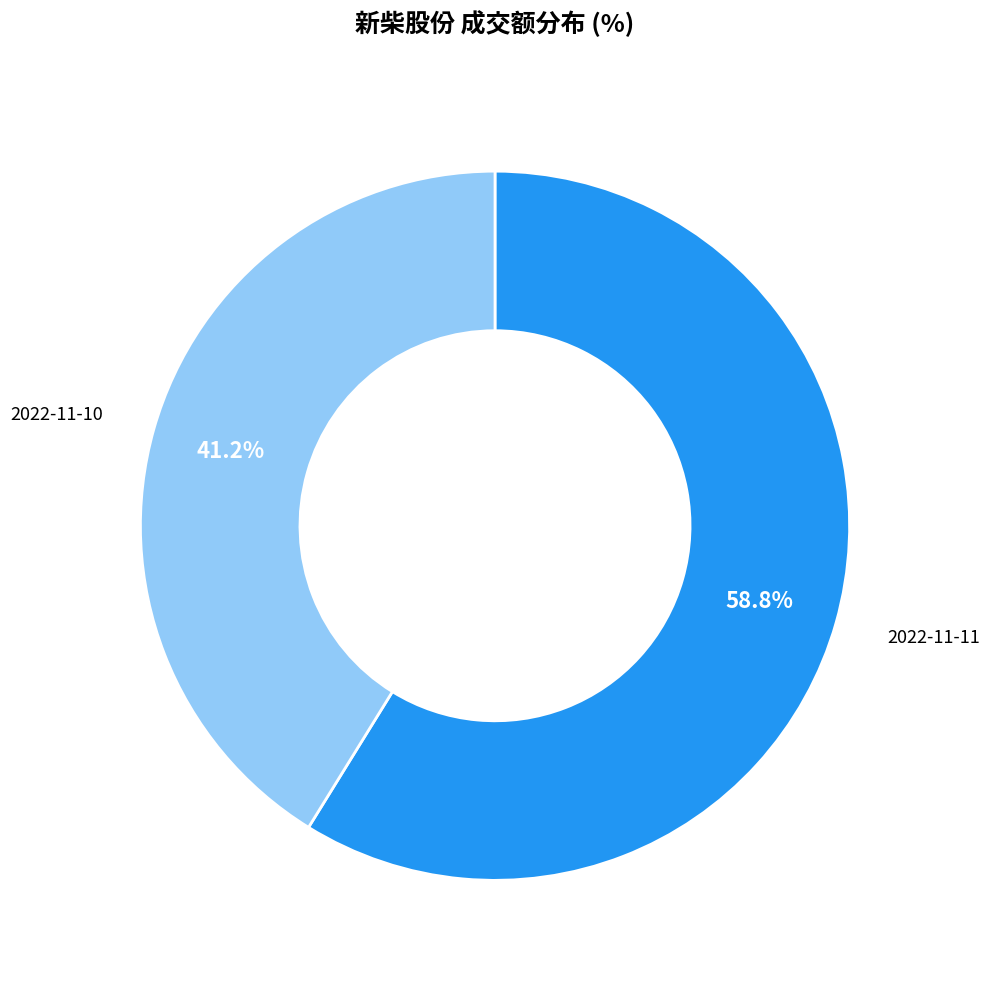

Is the sum of 2022-11-10 and 2022-11-11 greater than half?

Yes